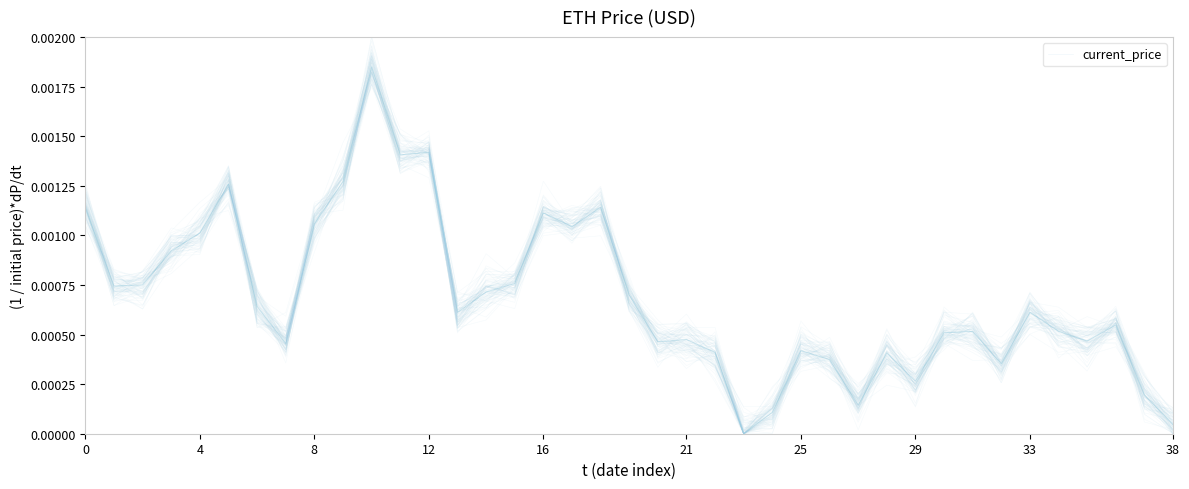

Is it true that the value at 27 is 0.0?

False